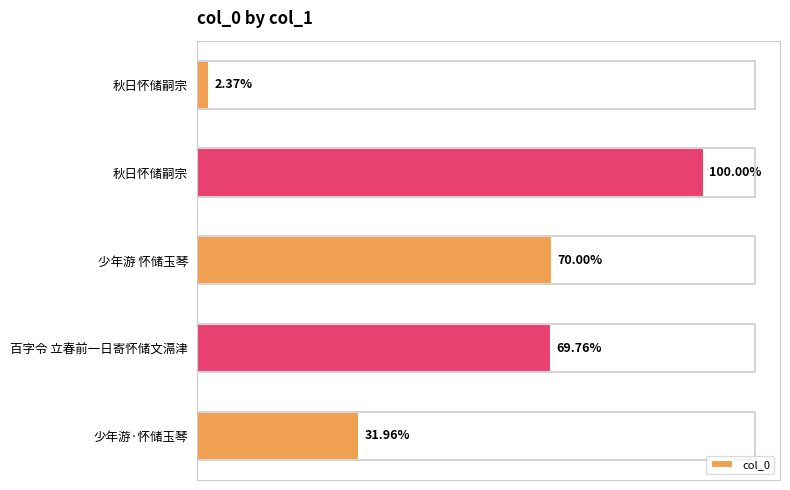

List the labels in order of value, smallest first.

秋日怀储嗣宗, 少年游·怀储玉琴, 百字令 立春前一日寄怀储文滆津, 少年游 怀储玉琴, 秋日怀储嗣宗